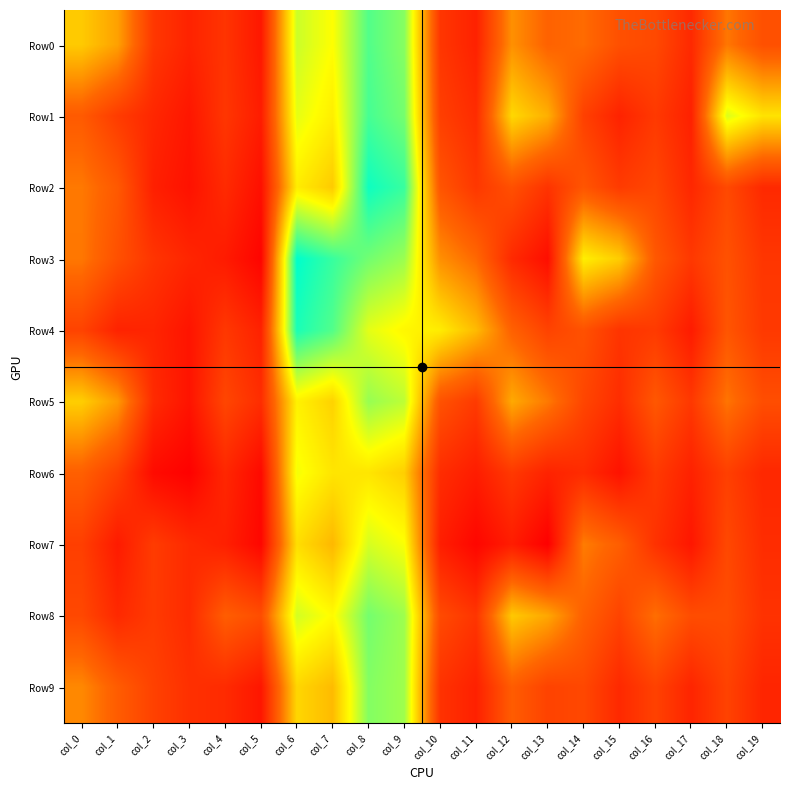

Rank the series at col_5 from lowest to highest value.

Row3, Row7, Row6, Row2, Row9, Row0, Row1, Row4, Row5, Row8